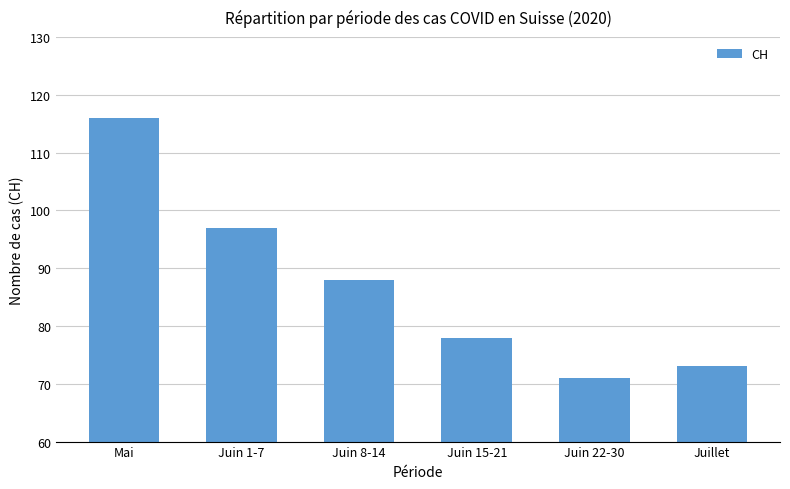

What position from the left is Juin 15-21?

4